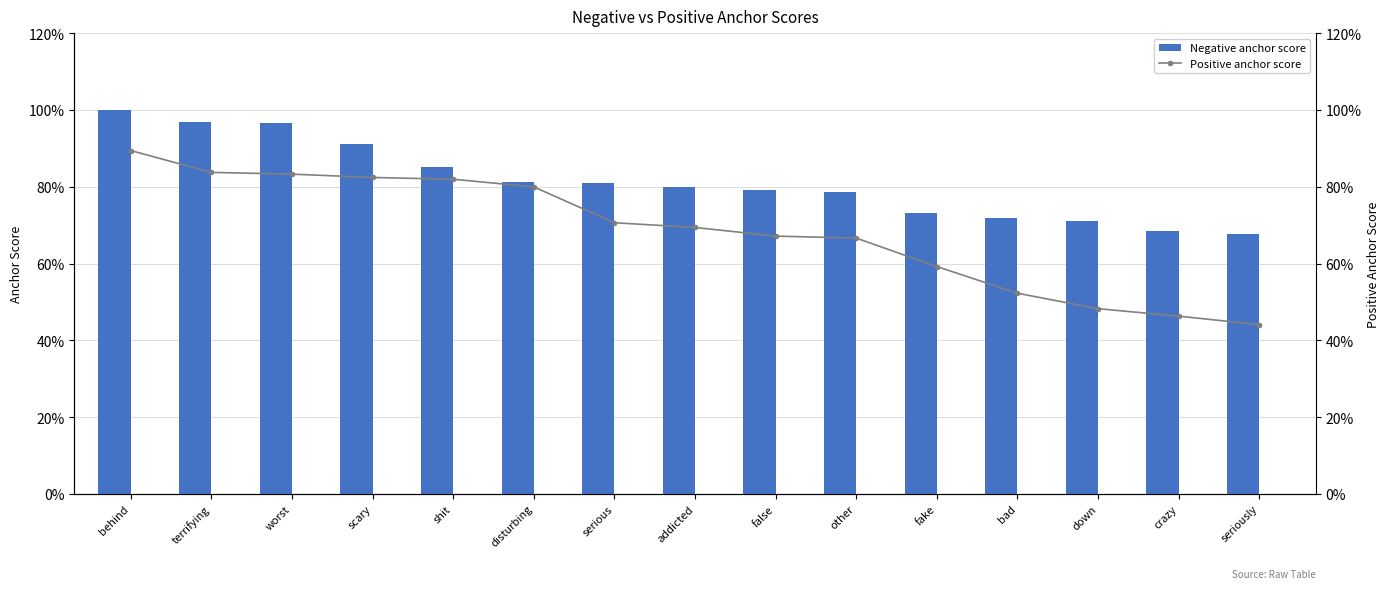

Reading right to left, what are all the values shown in this chart?

Negative anchor score: 0.7	0.7	0.7	0.7	0.7	0.8	0.8	0.8	0.8	0.8	0.9	0.9	1.0	1.0	1.0
Positive anchor score: 0.4	0.5	0.5	0.5	0.6	0.7	0.7	0.7	0.7	0.8	0.8	0.8	0.8	0.8	0.9